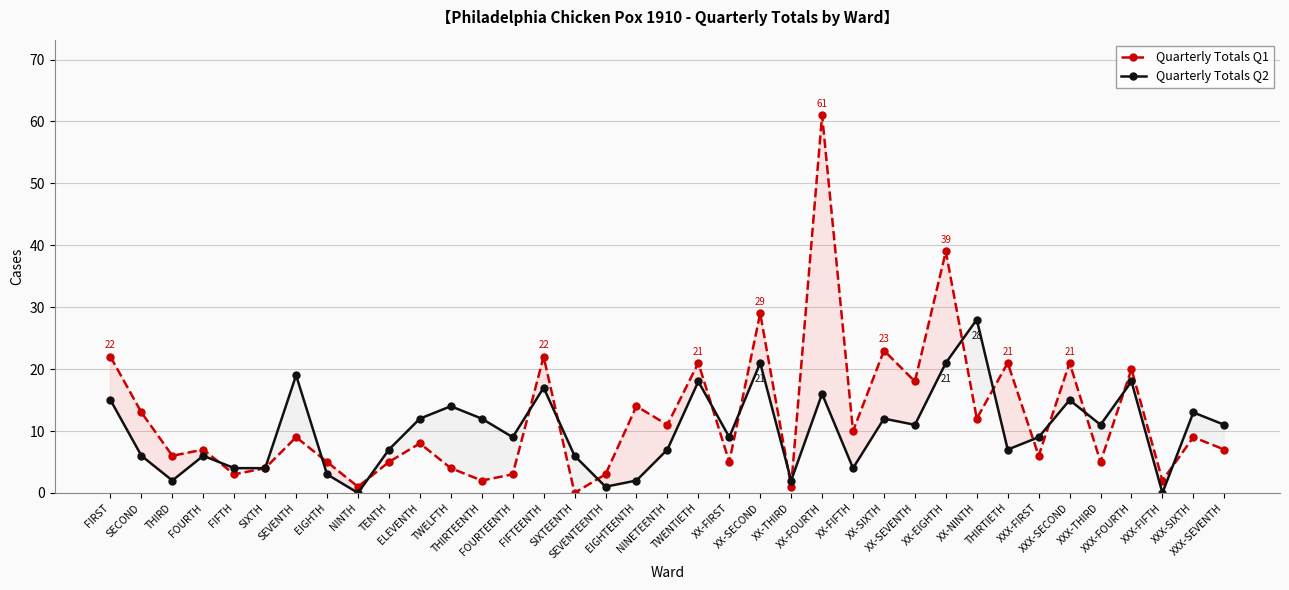

What position from the left is TWENTIETH?

20